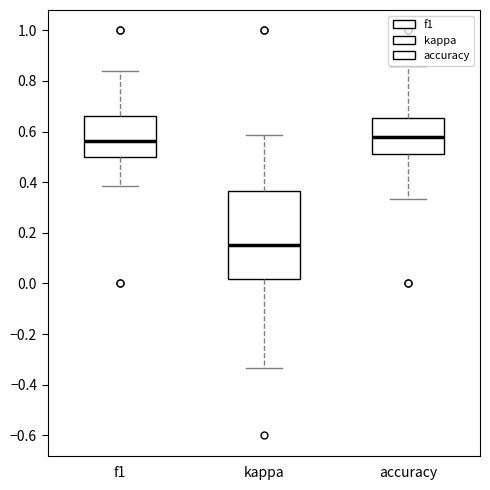

Which box has the lowest median line?

kappa